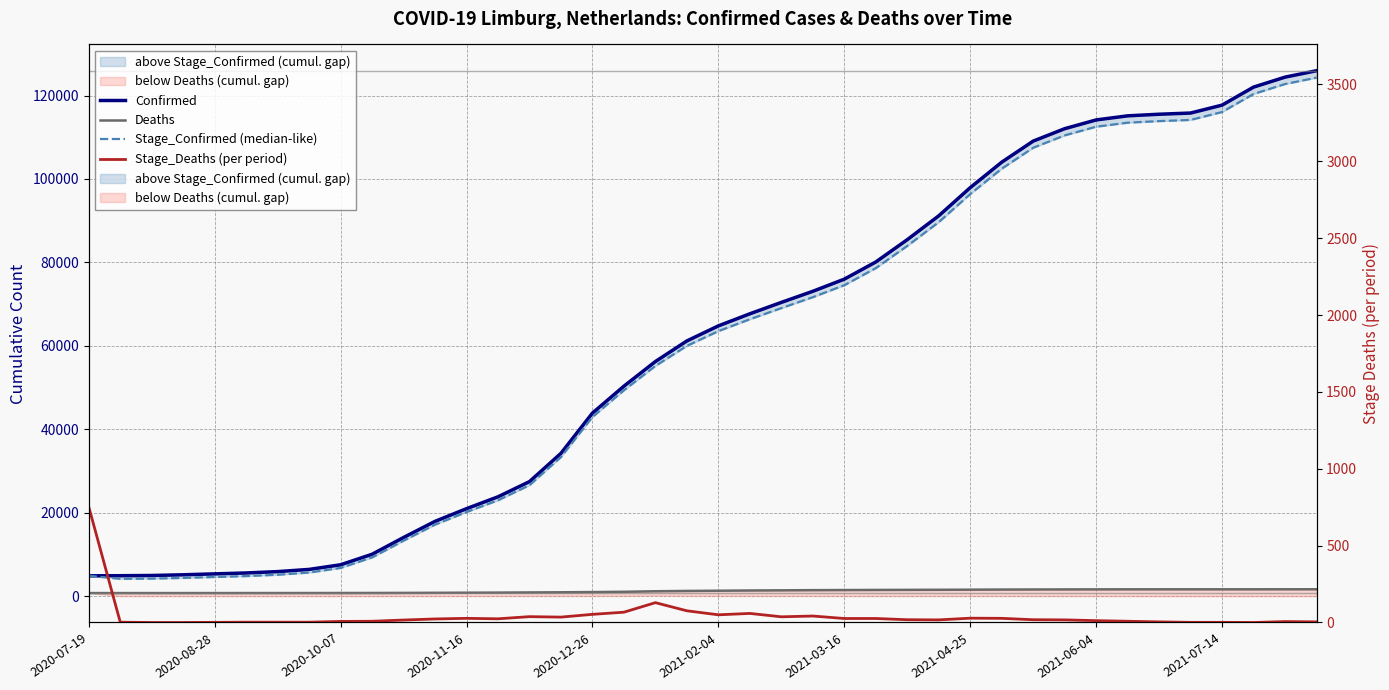

Does the chart have visible grid lines?

Yes